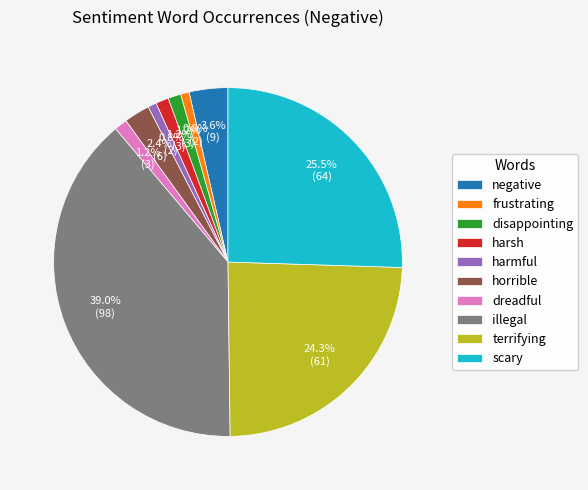

To the nearest percent, what is the difference between the disappointing and illegal slice percentages?

38%